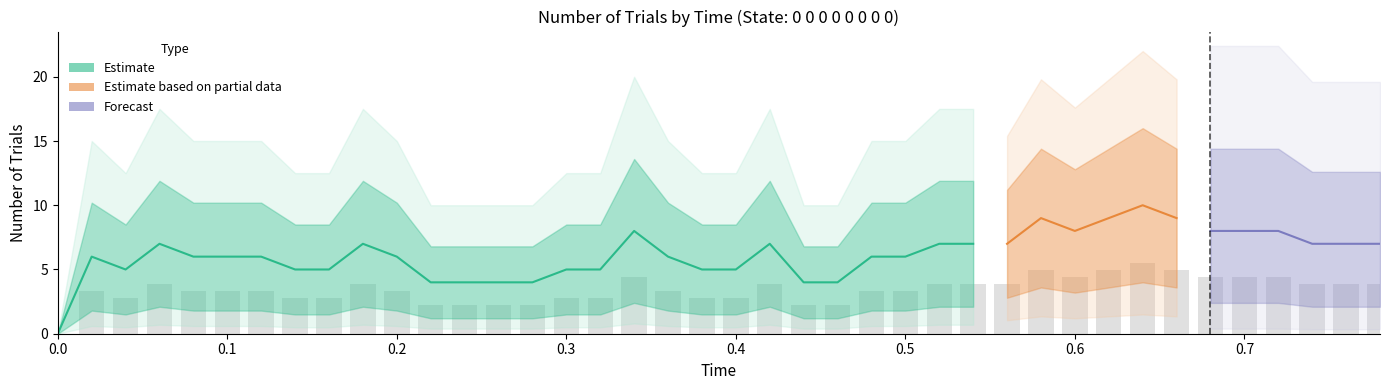

Count the number of categories in the chart.

40